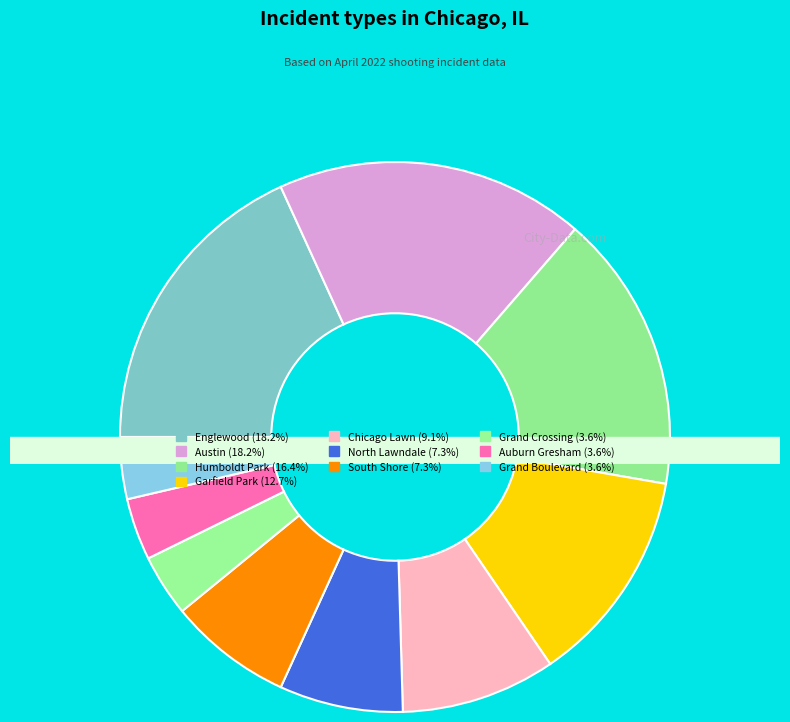

To the nearest percent, what is the average slice percentage?

10%